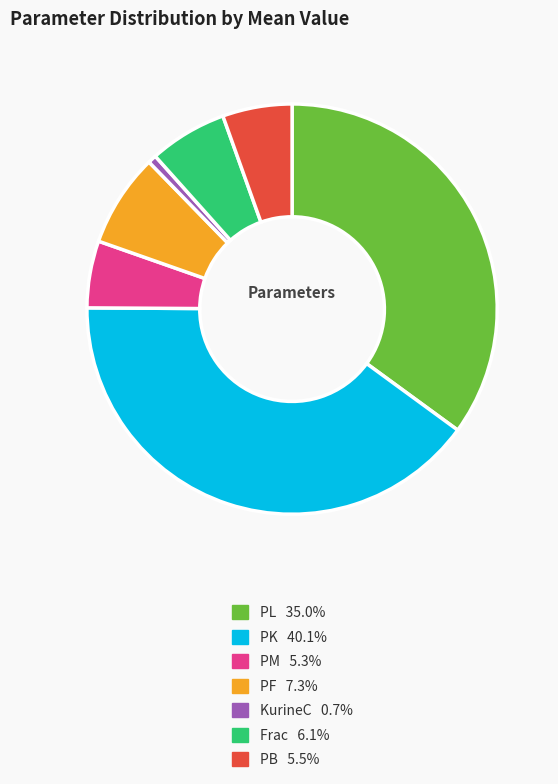

How many slices are in this pie chart?

7